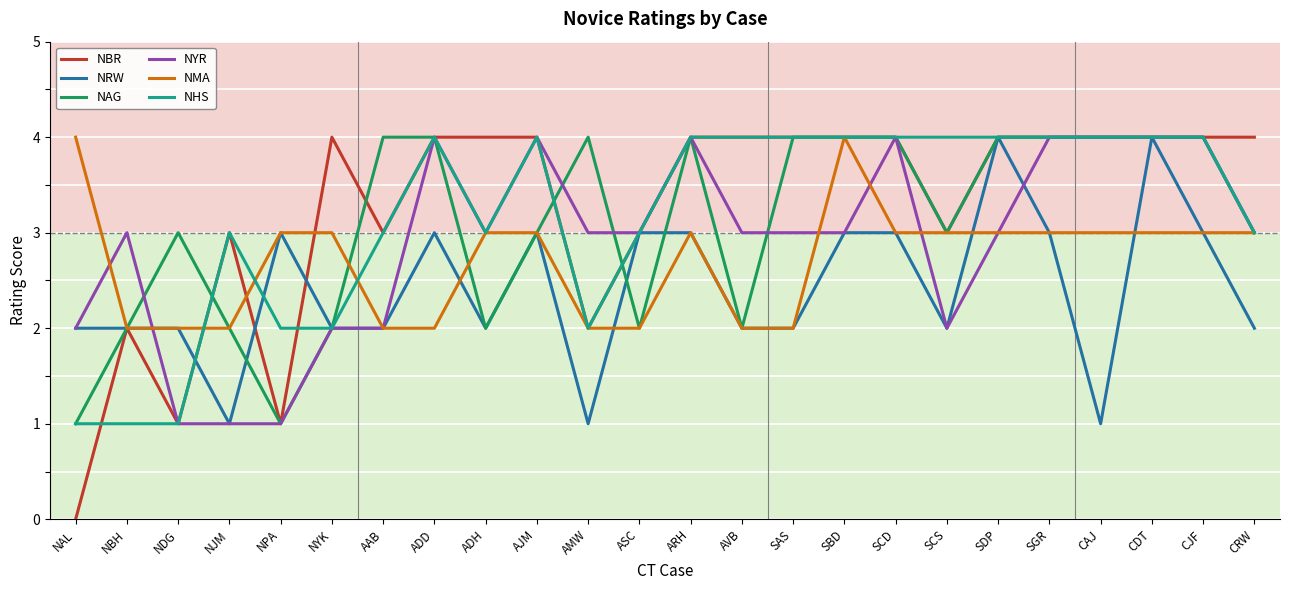

What position from the left is SBD?

16